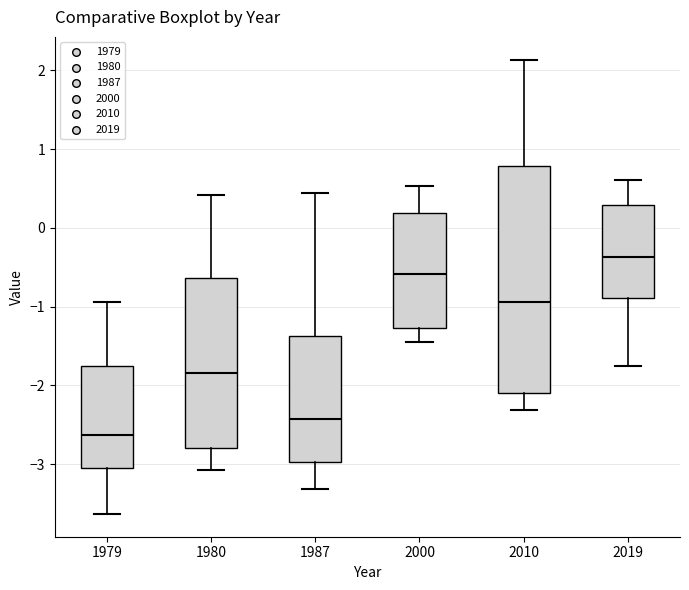

Which box's median line is the highest?

2019